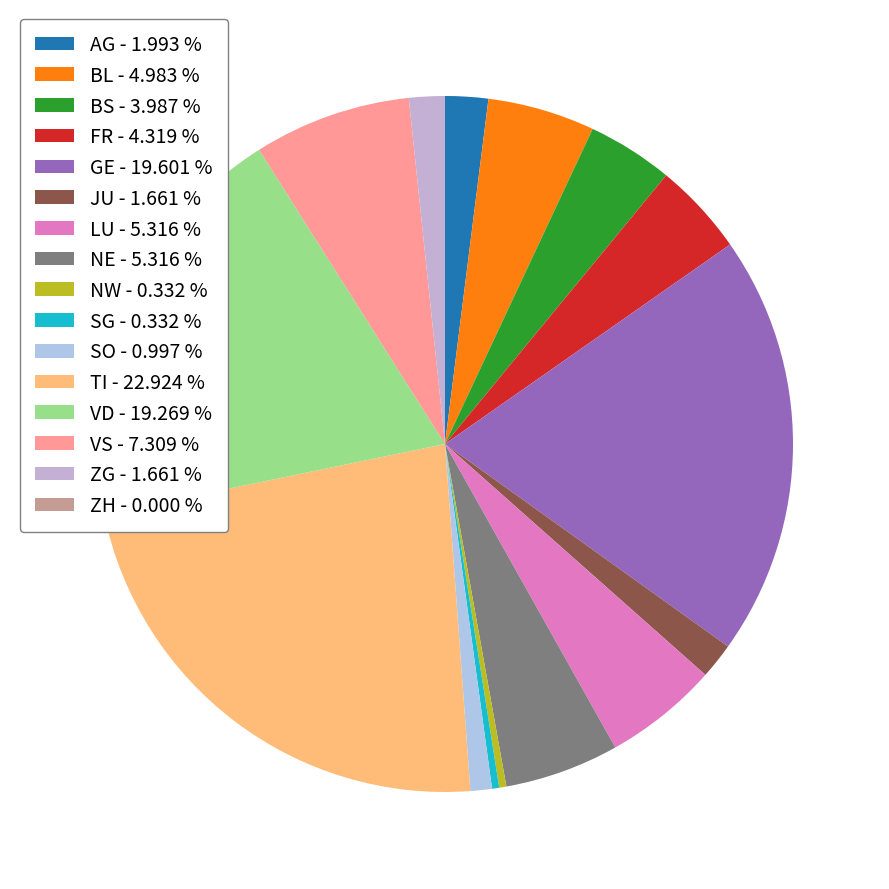

Rank the categories by value from highest to lowest.

TI, GE, VD, VS, LU, NE, BL, FR, BS, AG, JU, ZG, SO, NW, SG, ZH